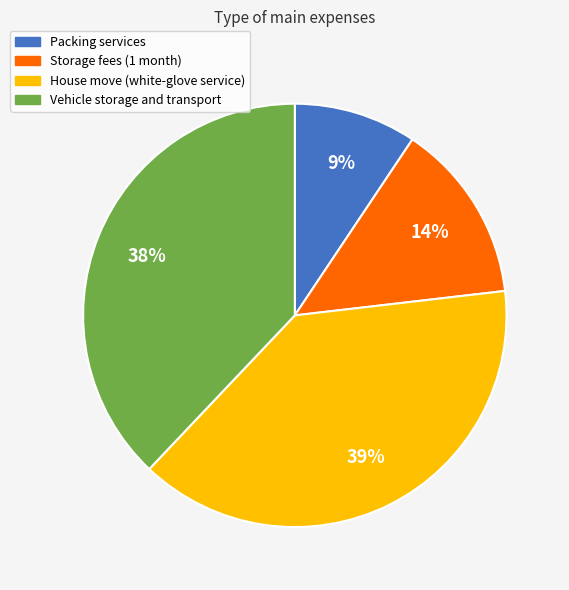

To the nearest percent, what is the difference between the largest and smallest slice percentages?

30%